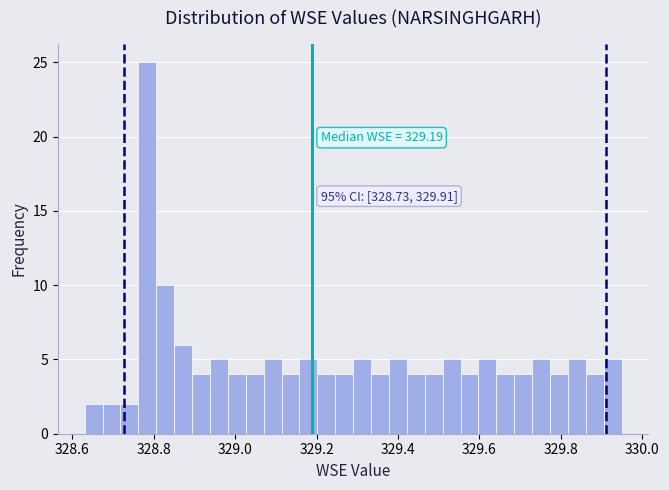

Read against the x-axis, roughly where is the centre of the tallest bar?

328.78